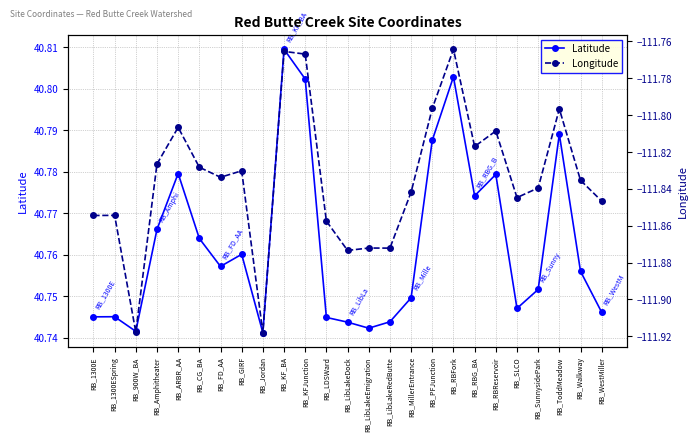

What is the maximum value for Latitude?

40.8